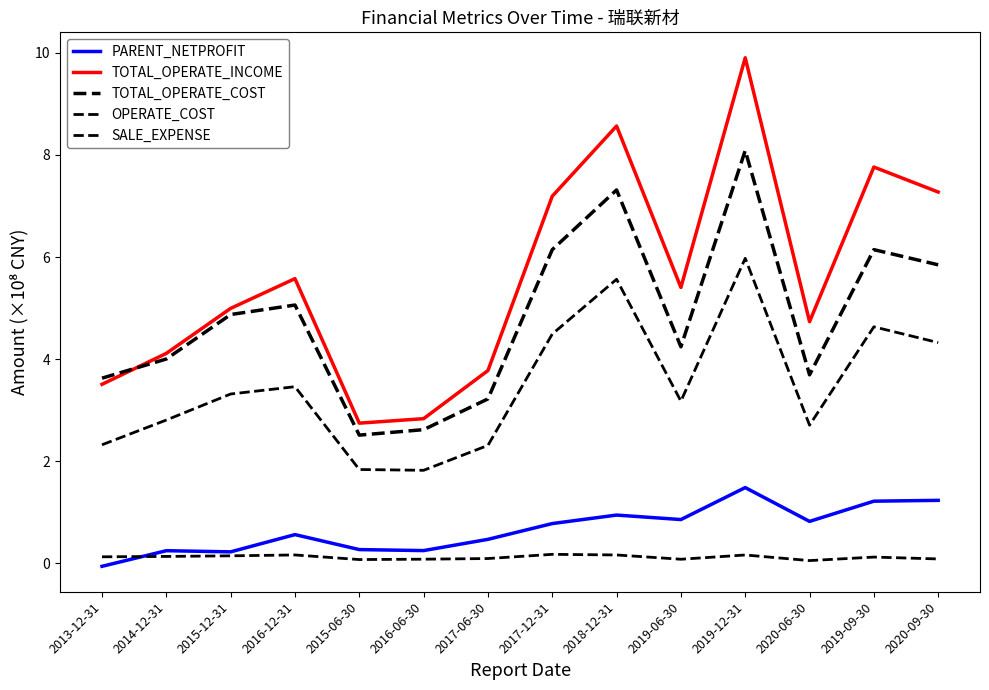

Is this an area chart (filled region under the line)?

No